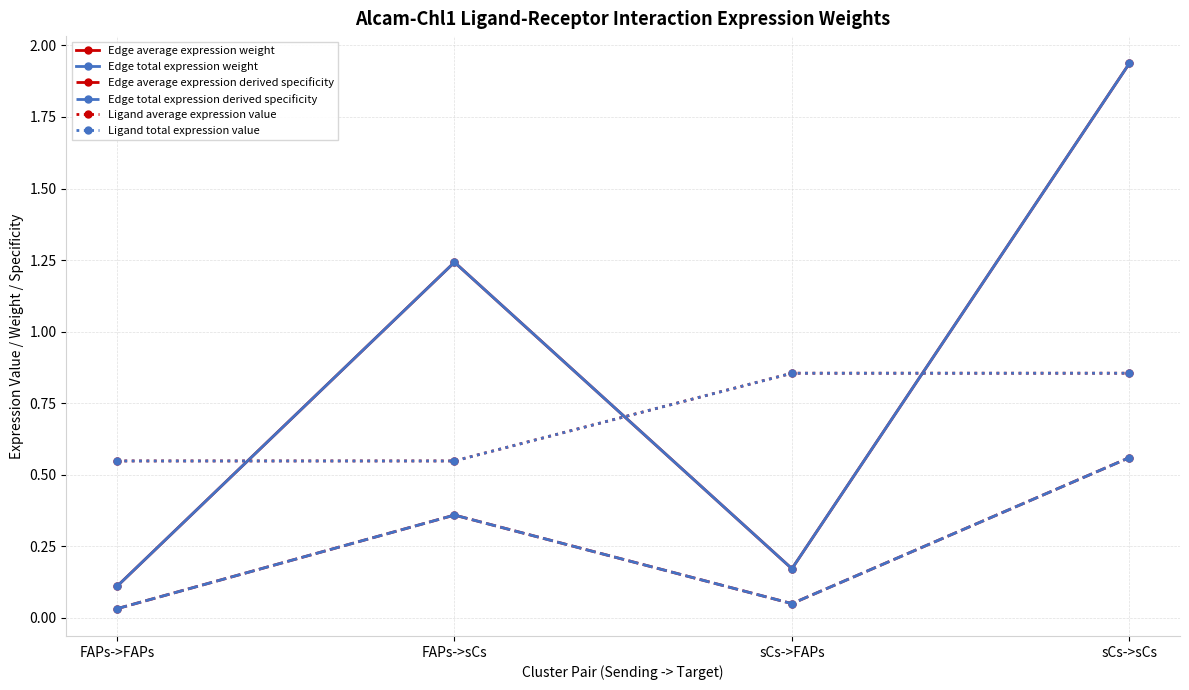

Does the chart have visible grid lines?

Yes